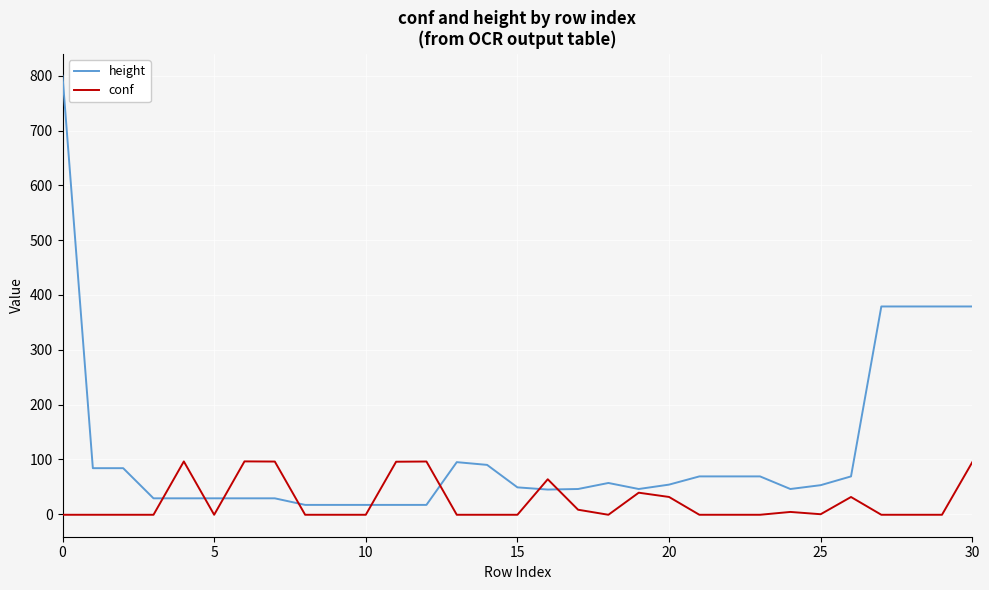

List the series in order of their peak value, highest first.

height, conf